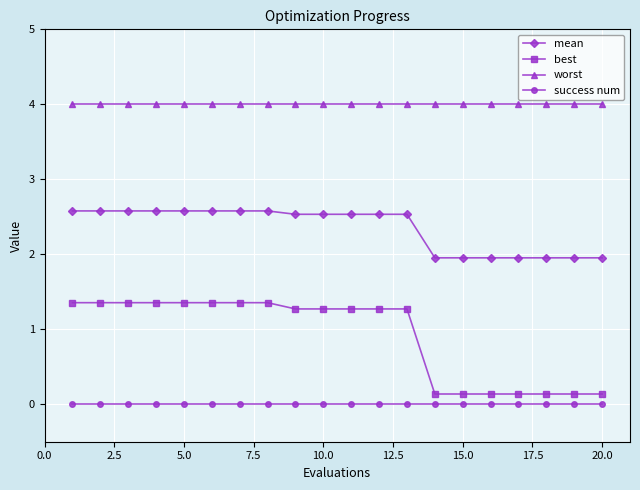

How many lines are shown in the chart?

4